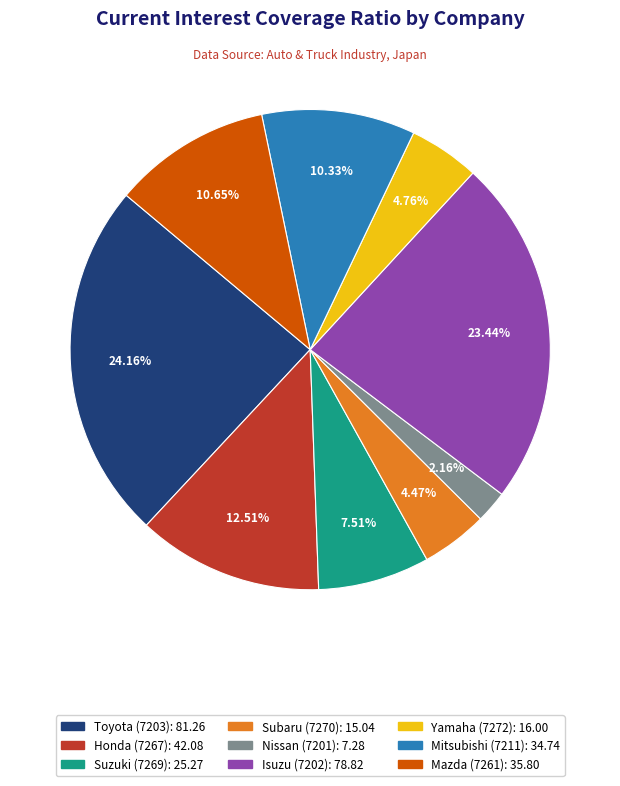

Is there a majority slice in this chart?

No